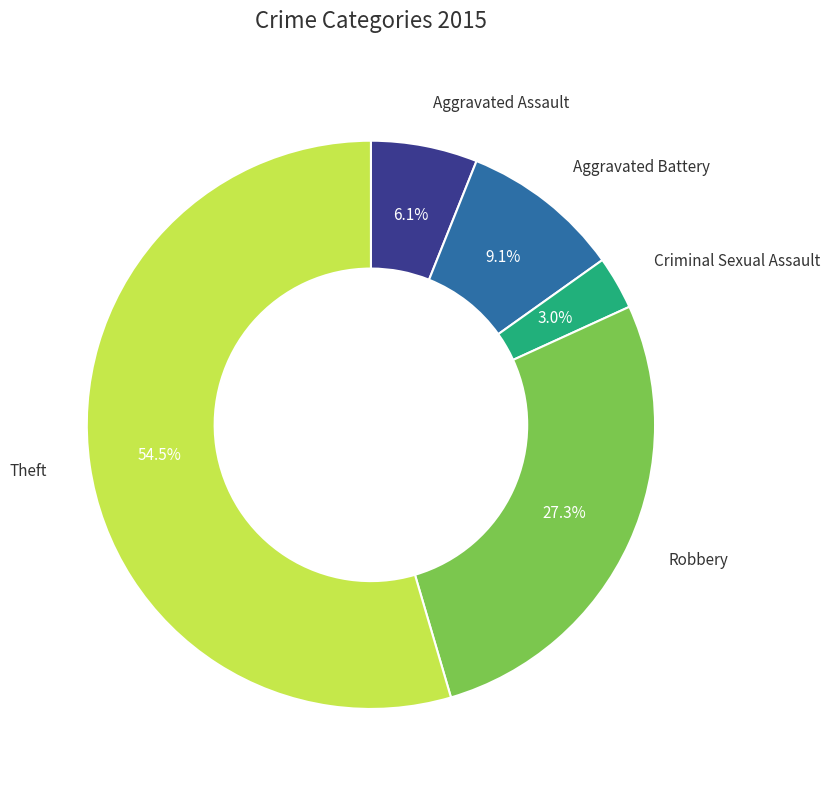

How many segments does this pie chart have?

5